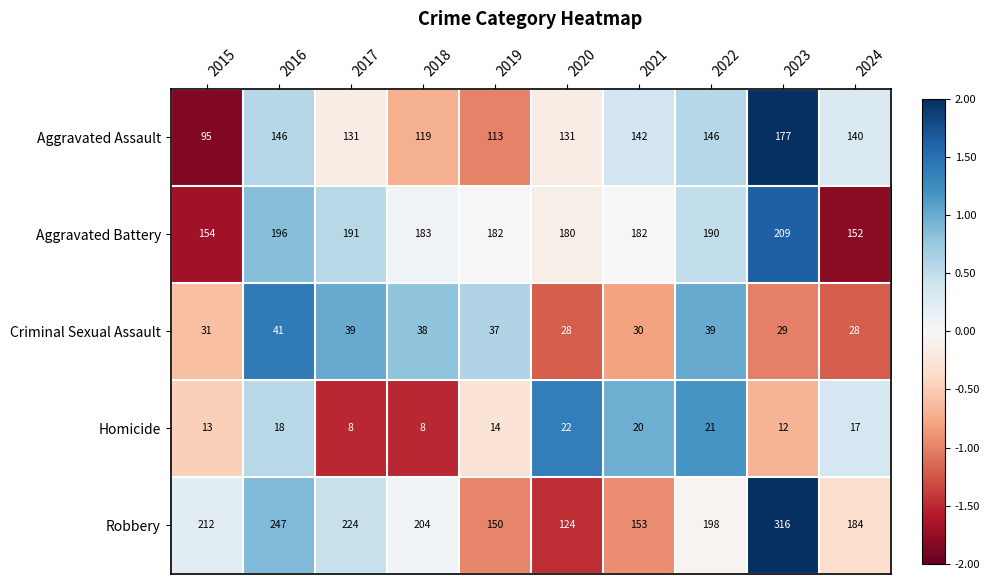

The Aggravated Assault series shows 67 at 2023. True or false?

False